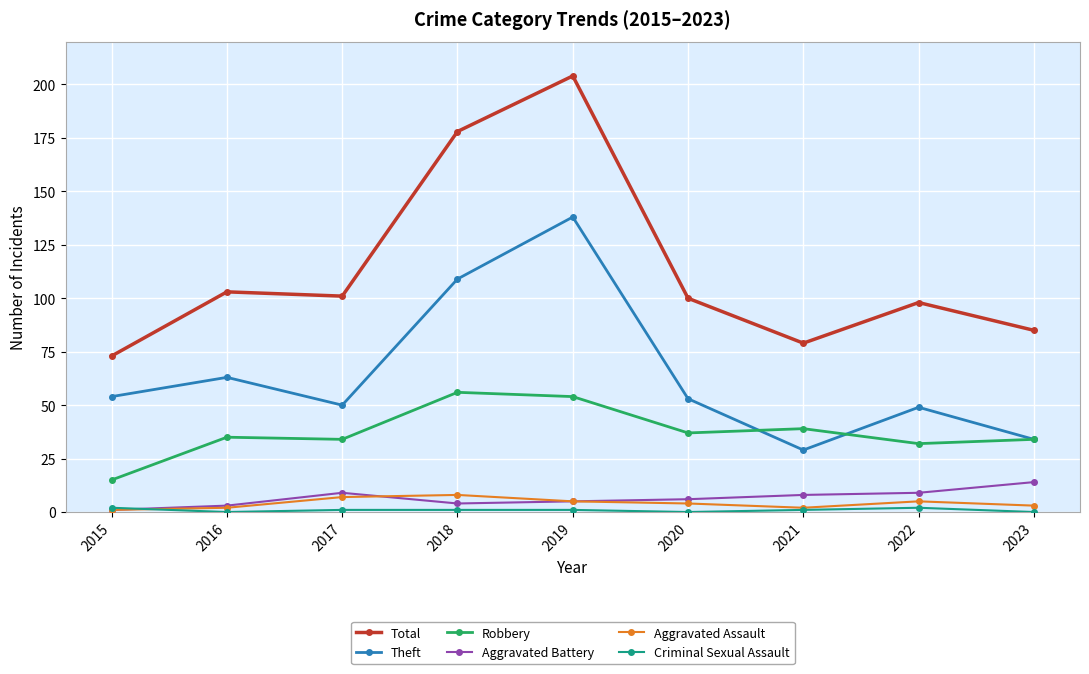

In Theft, how many points are higher than both neighbors (excluding endpoints)?

3